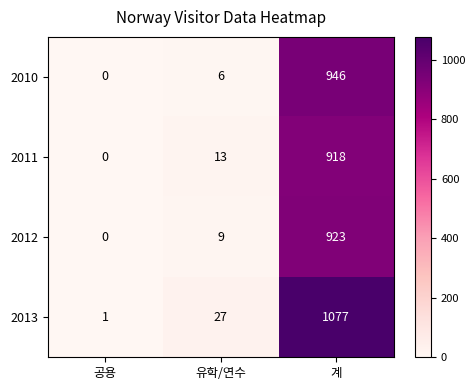

What is the total value across all series at 계?

3864